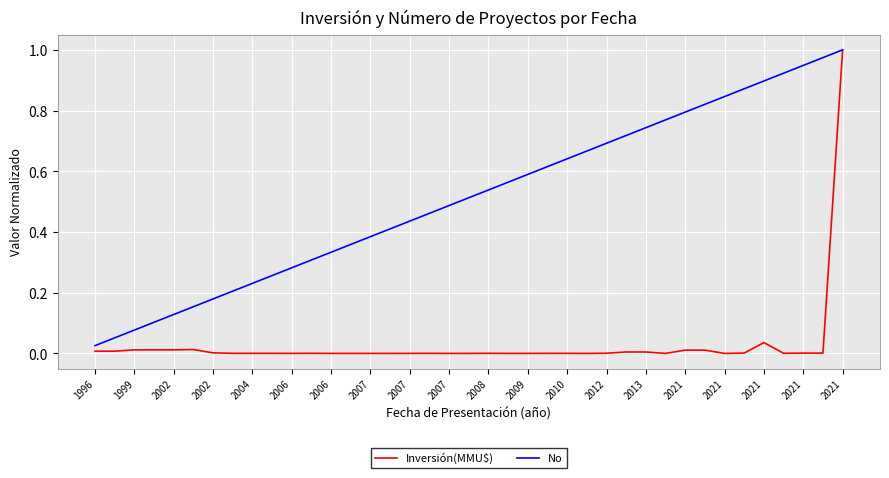

Does the chart display data point markers on the line(s)?

No